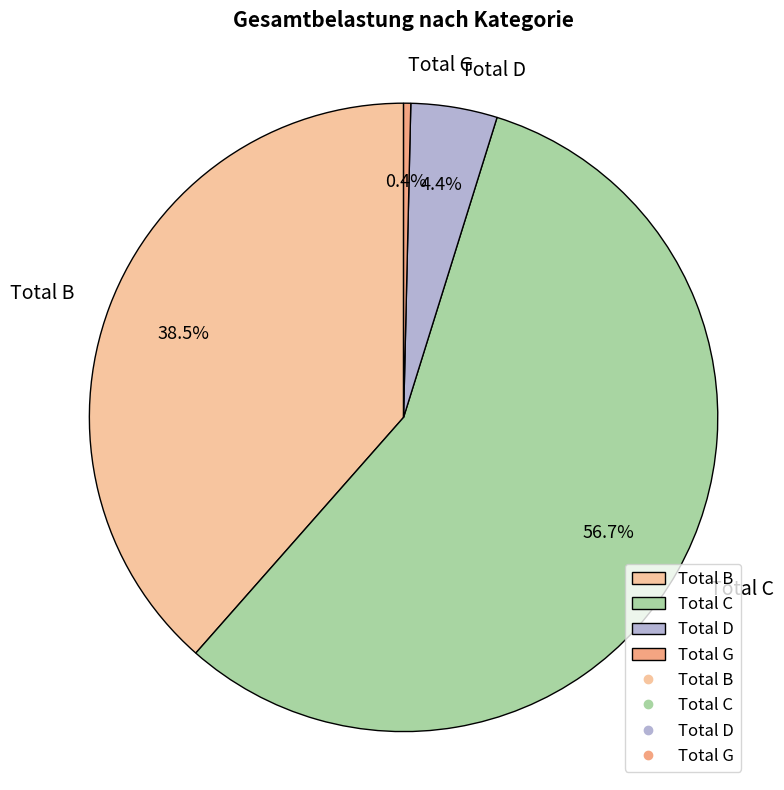

What portion of the pie excludes Total D?

95.6%